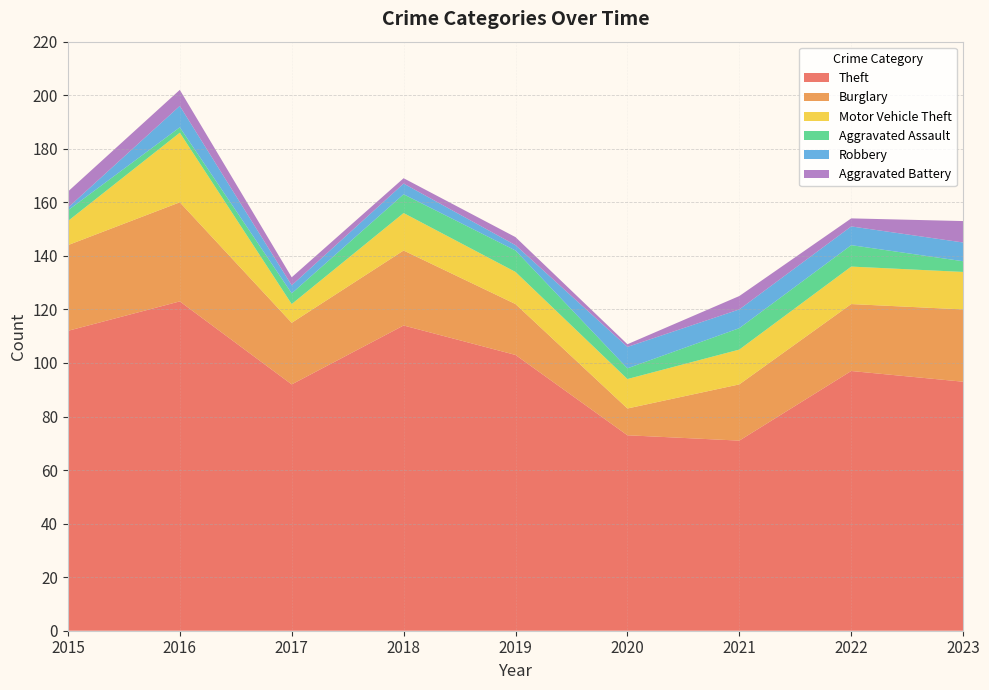

Reading right to left, list all the values displayed in this chart.

Theft: 93	97	71	73	103	114	92	123	112
Burglary: 27	25	21	10	19	28	23	37	32
Motor Vehicle Theft: 14	14	13	11	12	14	7	26	9
Aggravated Assault: 4	8	8	4	8	7	4	2	4
Robbery: 7	7	7	8	2	4	3	8	1
Aggravated Battery: 8	3	5	1	3	2	3	6	6